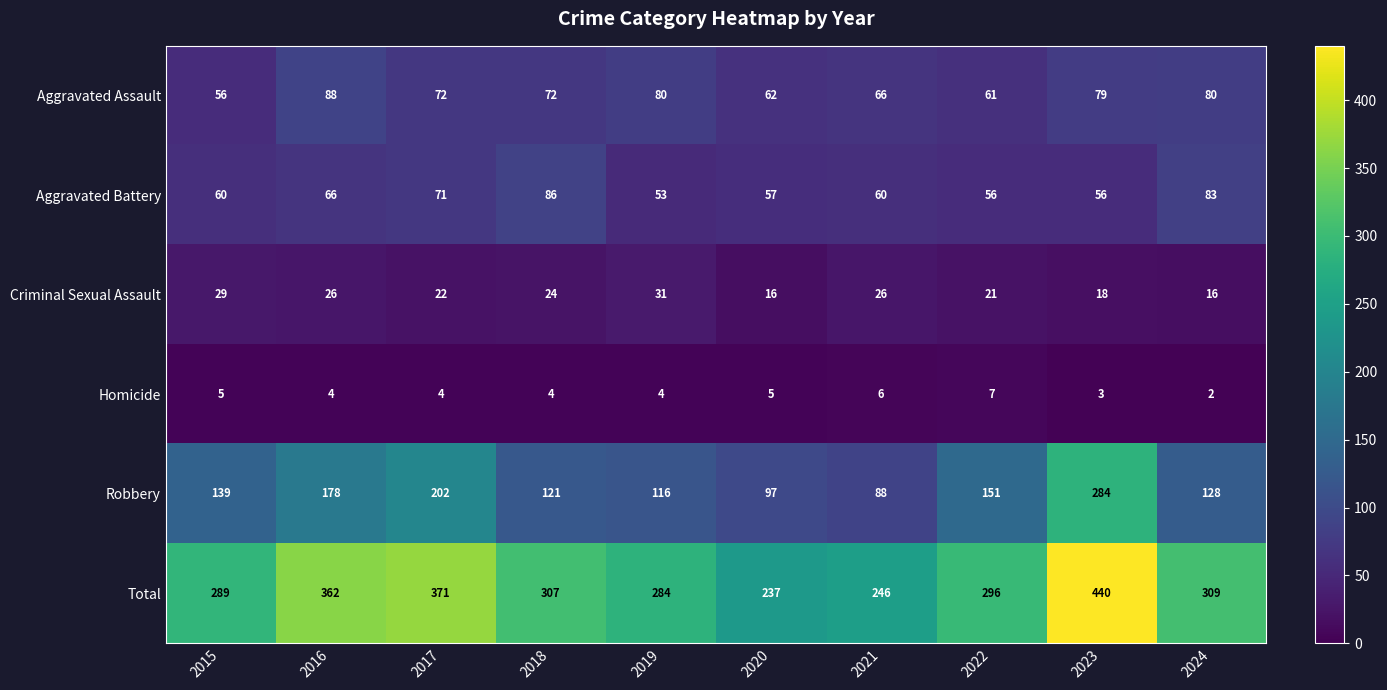

What is the highest value of the Total series?

440